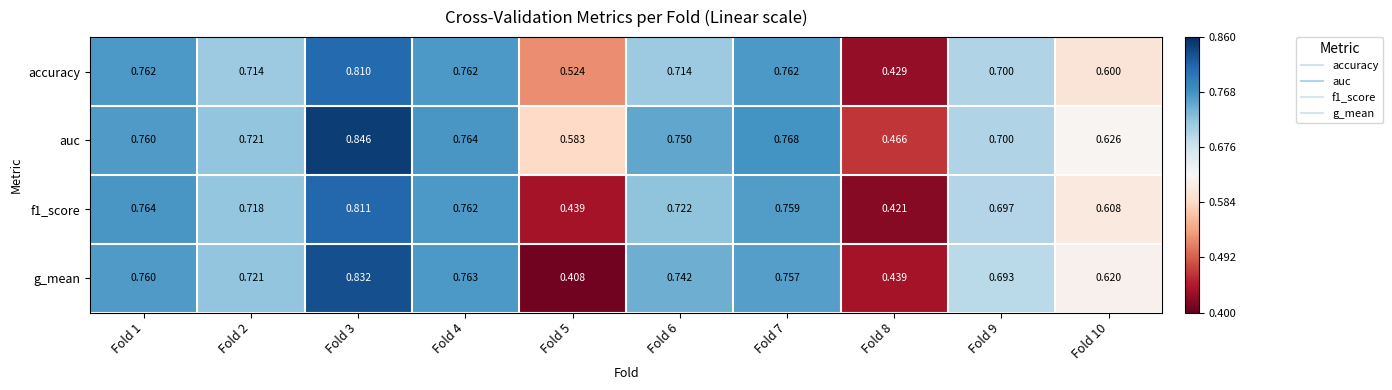

At which category does the chart reach its minimum across all series?

Fold 5